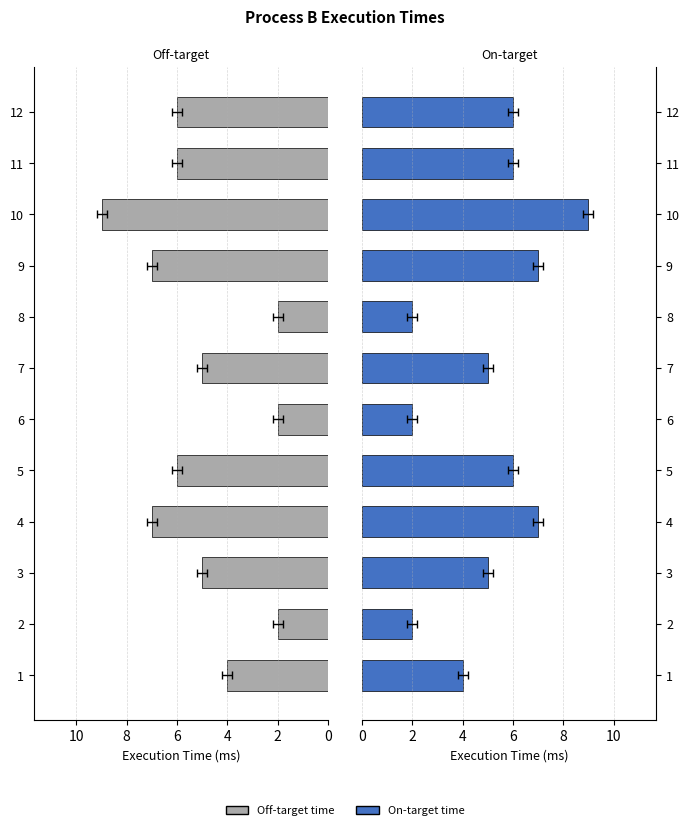

How many values are between 4 and 7?

8